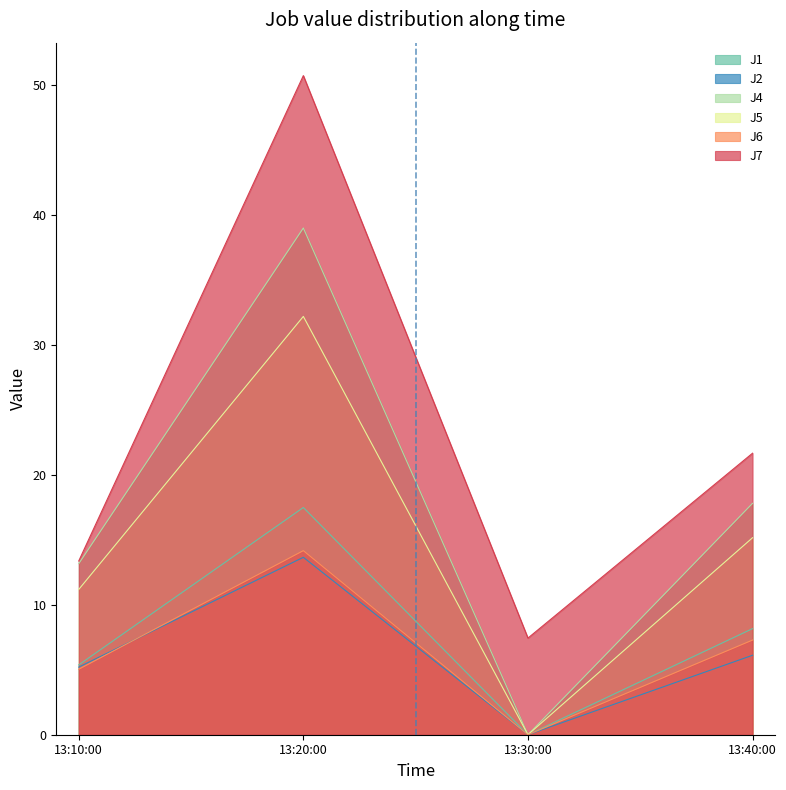

At which label is J6 closest to 7?

13:40:00